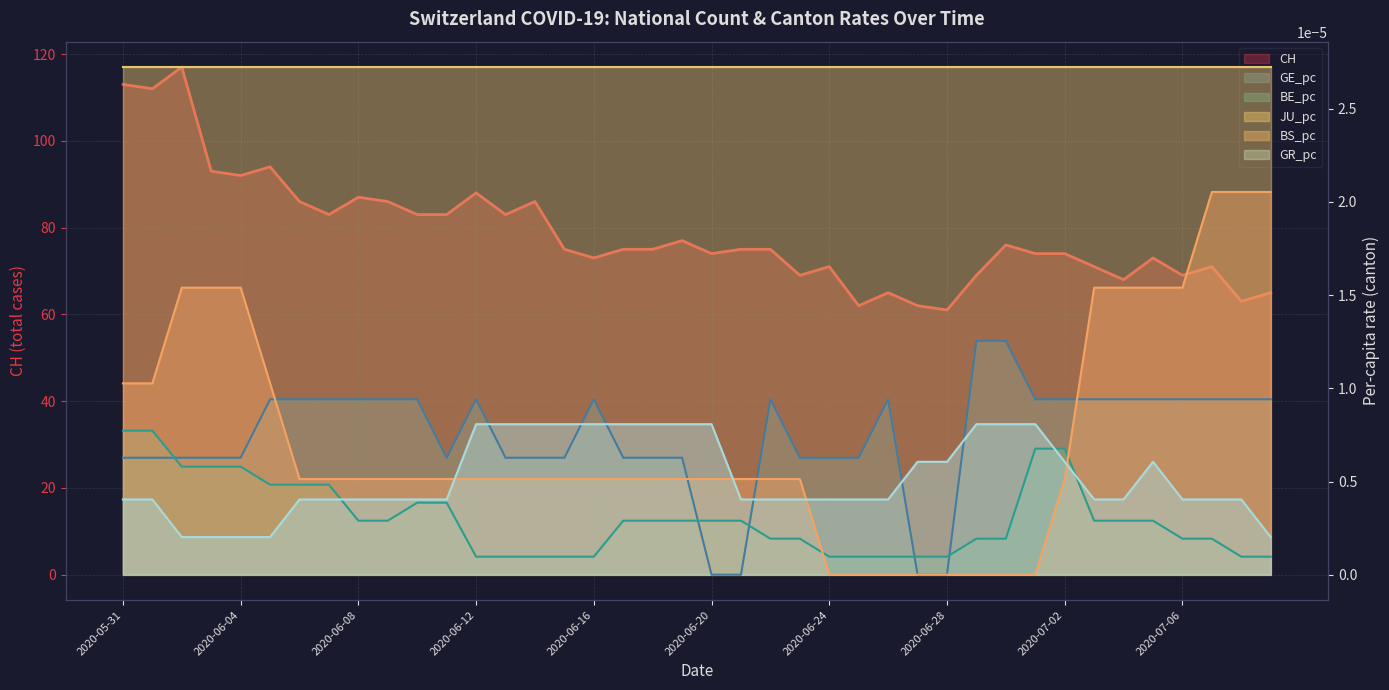

Count the BE_pc values in the range 0 to 1.

40